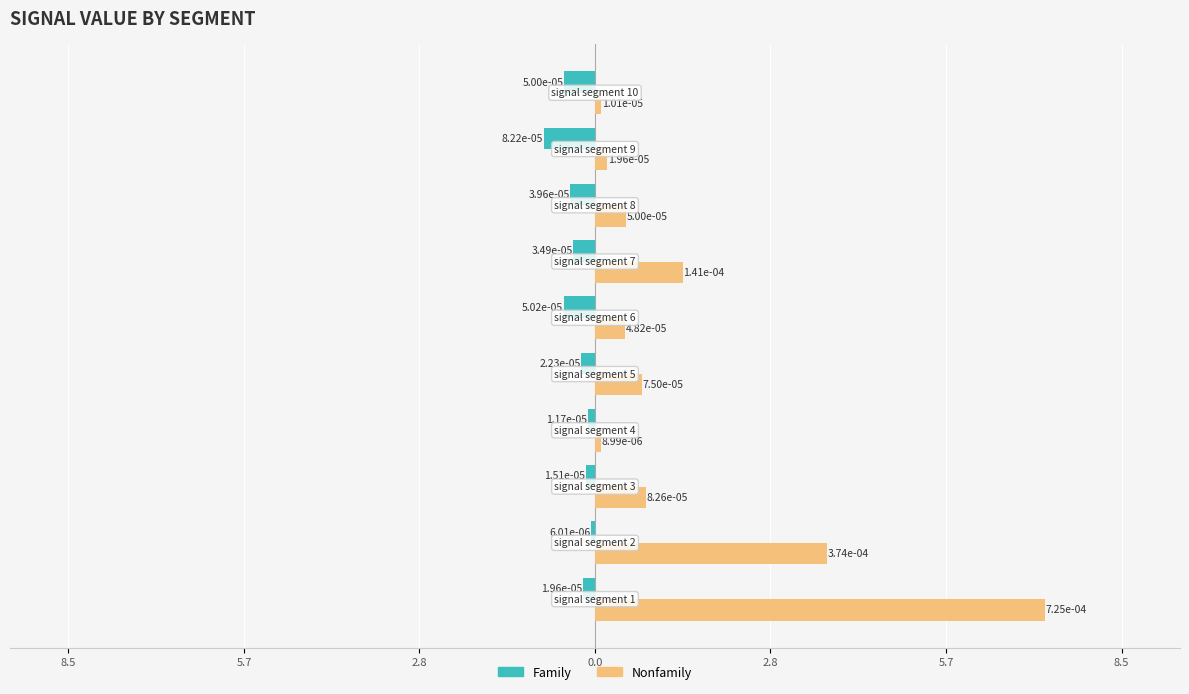

What are all the series names shown in the legend?

Family, Nonfamily